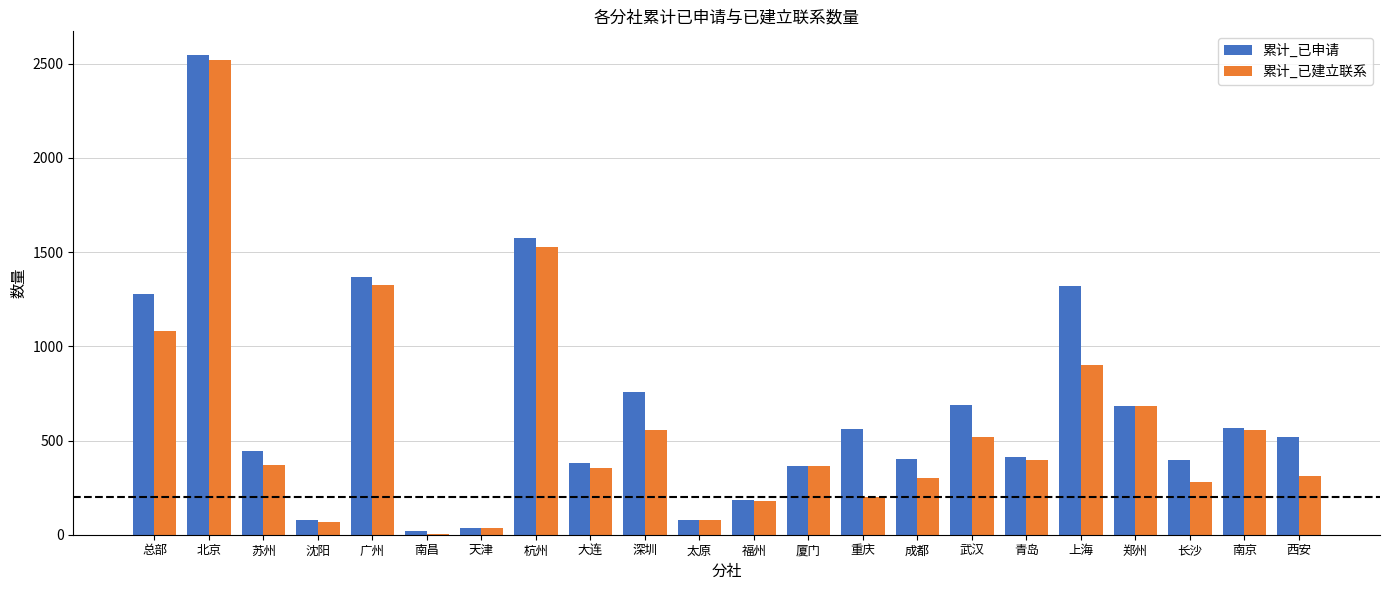

At which category is the sum across all series the highest?

北京